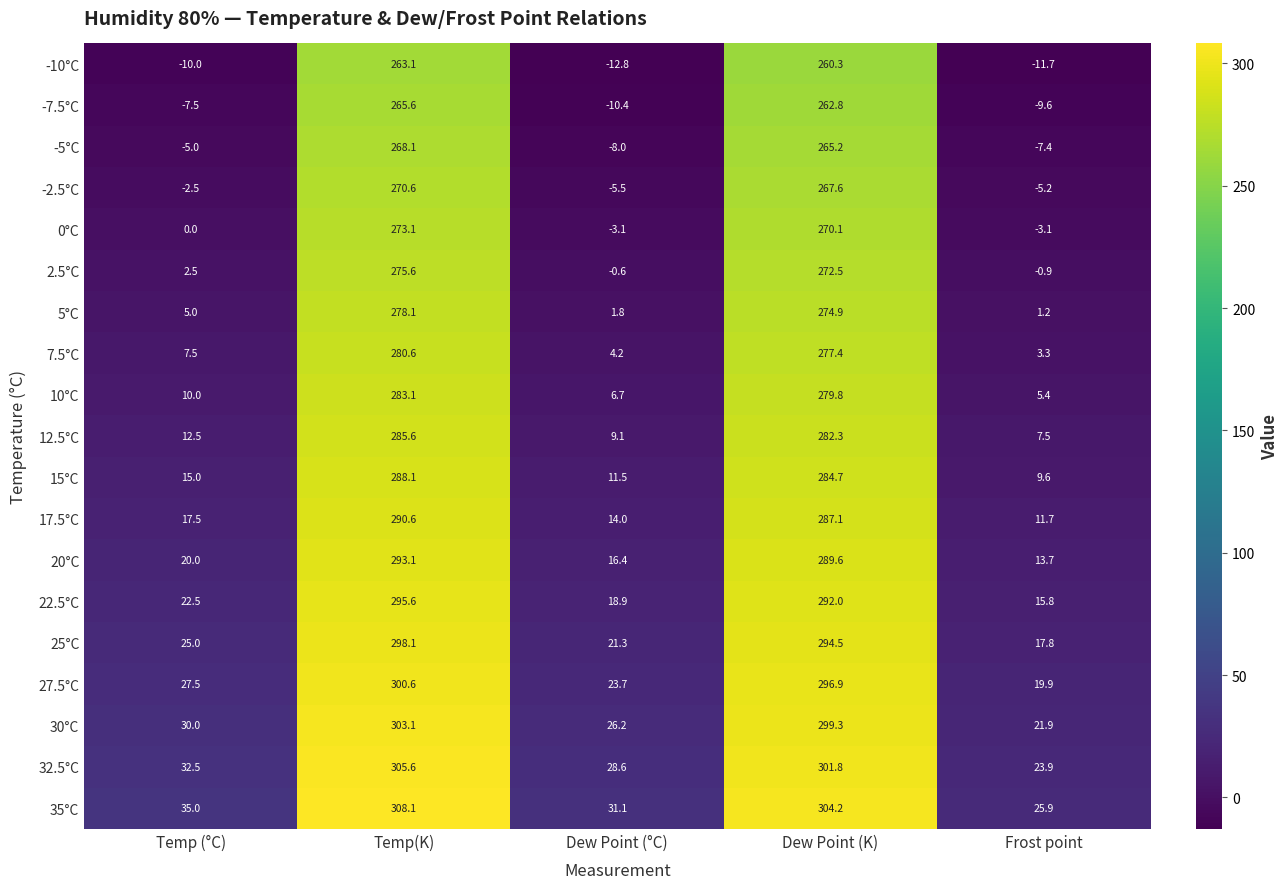

What is the total value across all series at Temp (°C)?

237.5